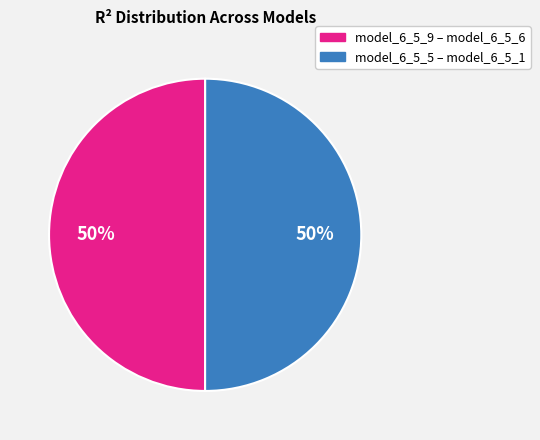

To the nearest percent, what is the average slice percentage?

50%